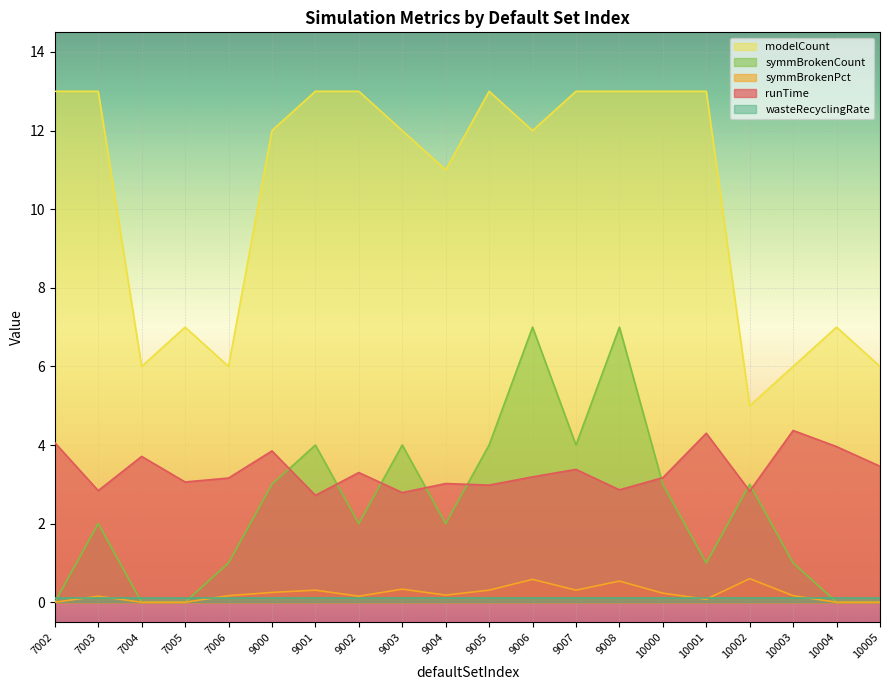

What is the spread (max minus min) of values at 9007?

12.9